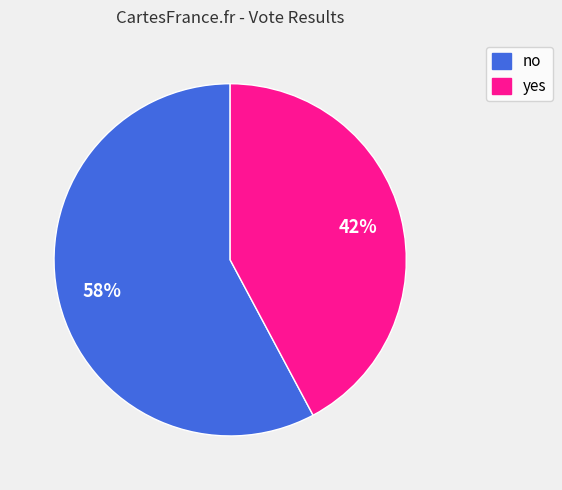

Between no and yes, which is larger?

no